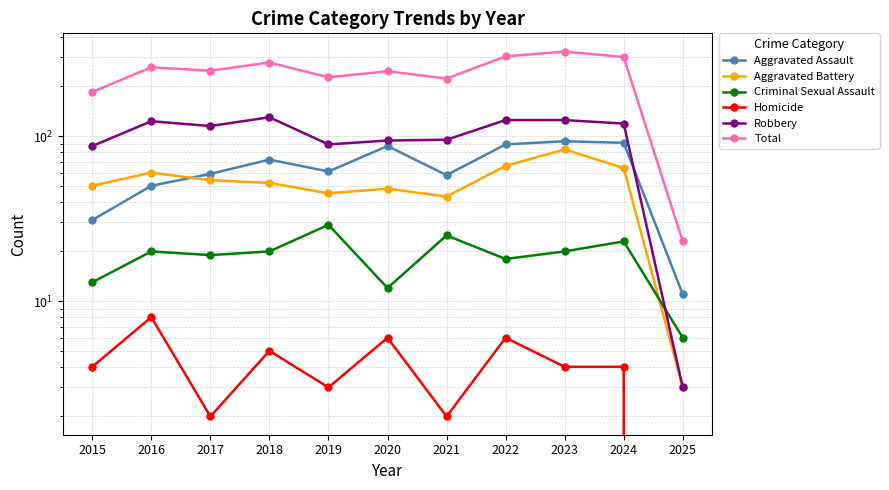

Rank the series at 2018 from lowest to highest value.

Homicide, Criminal Sexual Assault, Aggravated Battery, Aggravated Assault, Robbery, Total